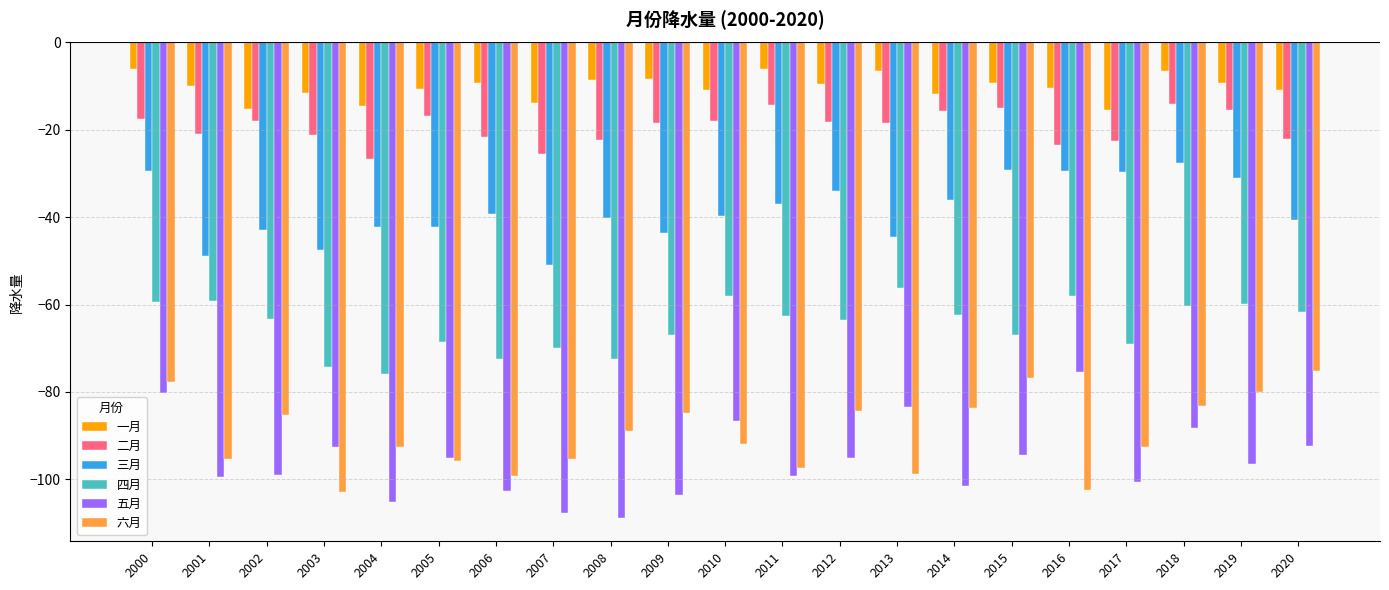

How many categories are shown in the chart?

21